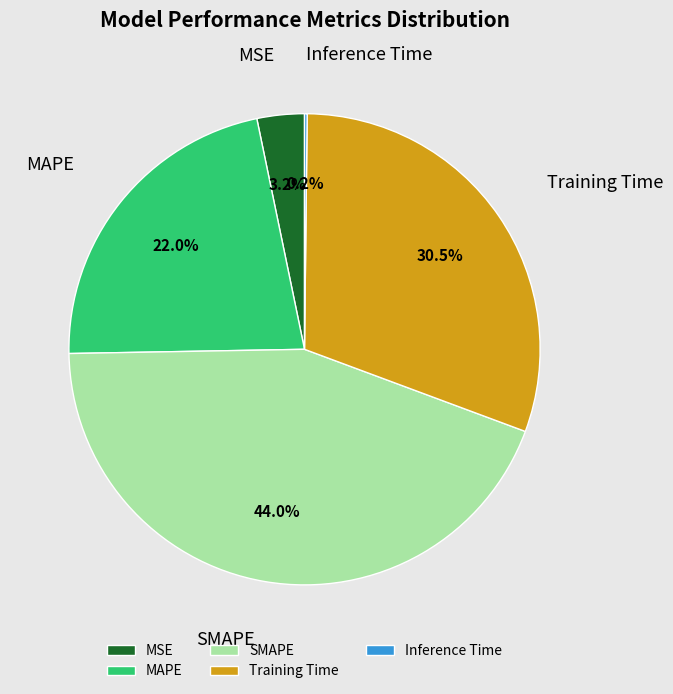

How much of the chart is everything except MSE?

96.8%